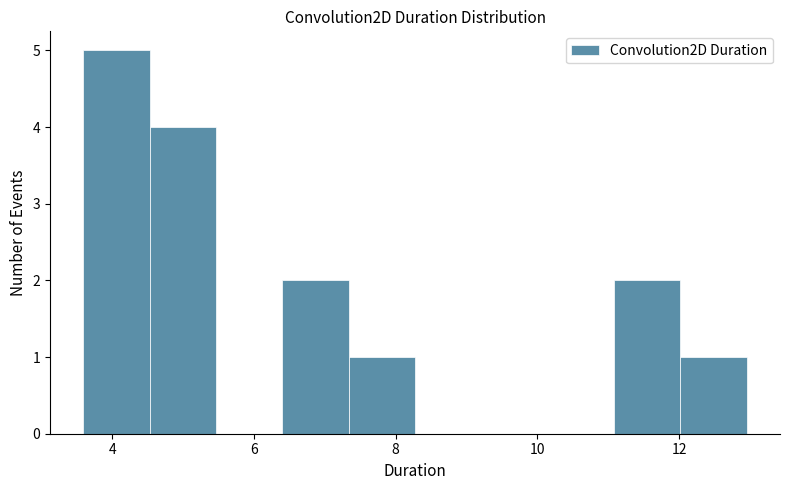

Reading left to right, list every bar in this chart as the range it spans on the x-axis followed by its height. Neither the bar edges nor the heights are printed on the chart, so give them approximately, as read against the axes.

3.6 to 4.6: 5
4.6 to 5.4: 4
5.4 to 6.4: 0
6.4 to 7.4: 2
7.4 to 8.2: 1
8.2 to 9.2: 0
9.2 to 10.2: 0
10.2 to 11.0: 0
11.0 to 12.0: 2
12.0 to 13.0: 1